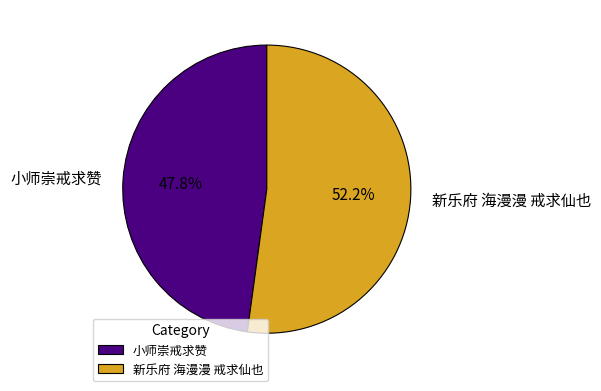

Is there a majority slice in this chart?

Yes